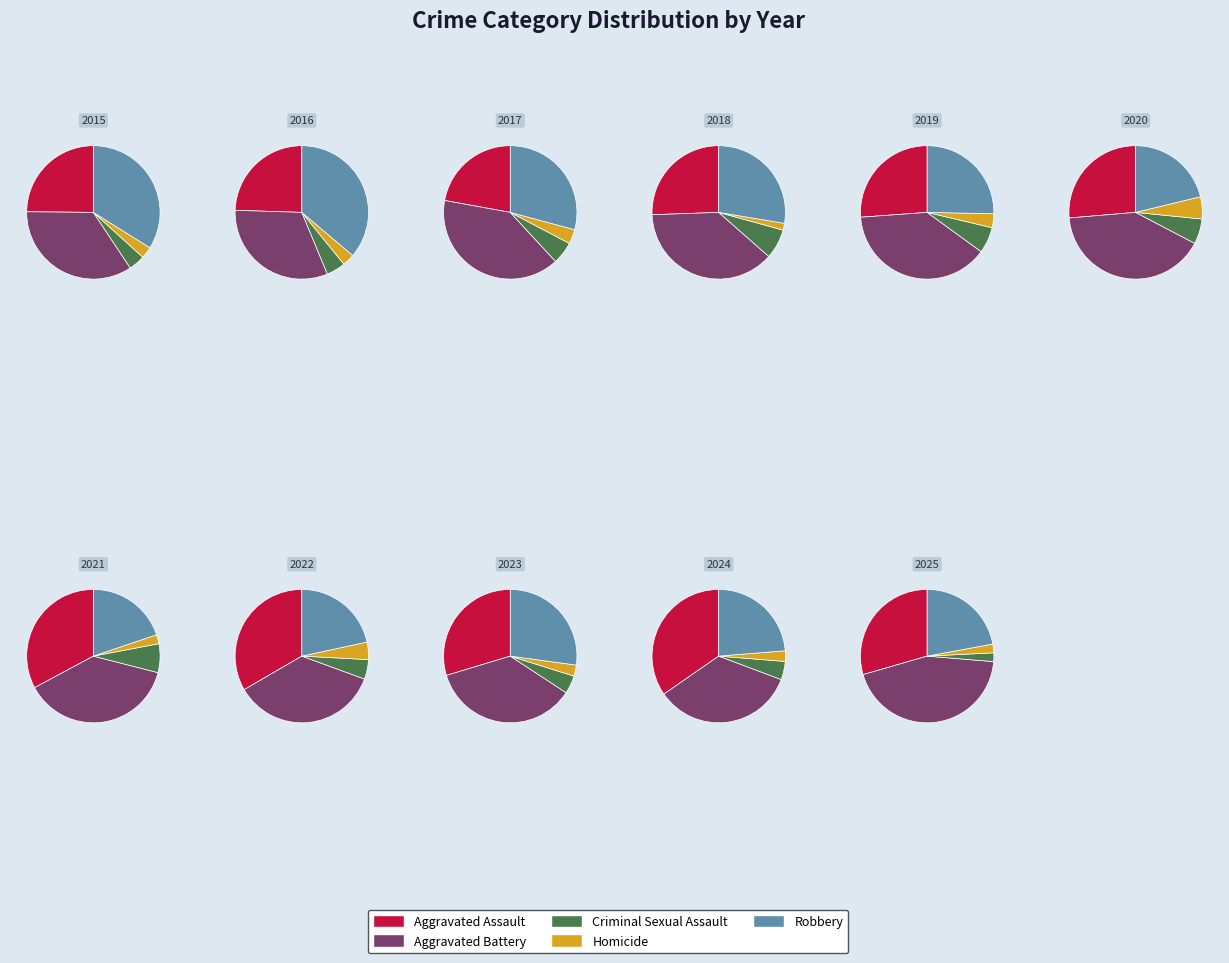

Is it true that 3 is 2% of the pie?

False